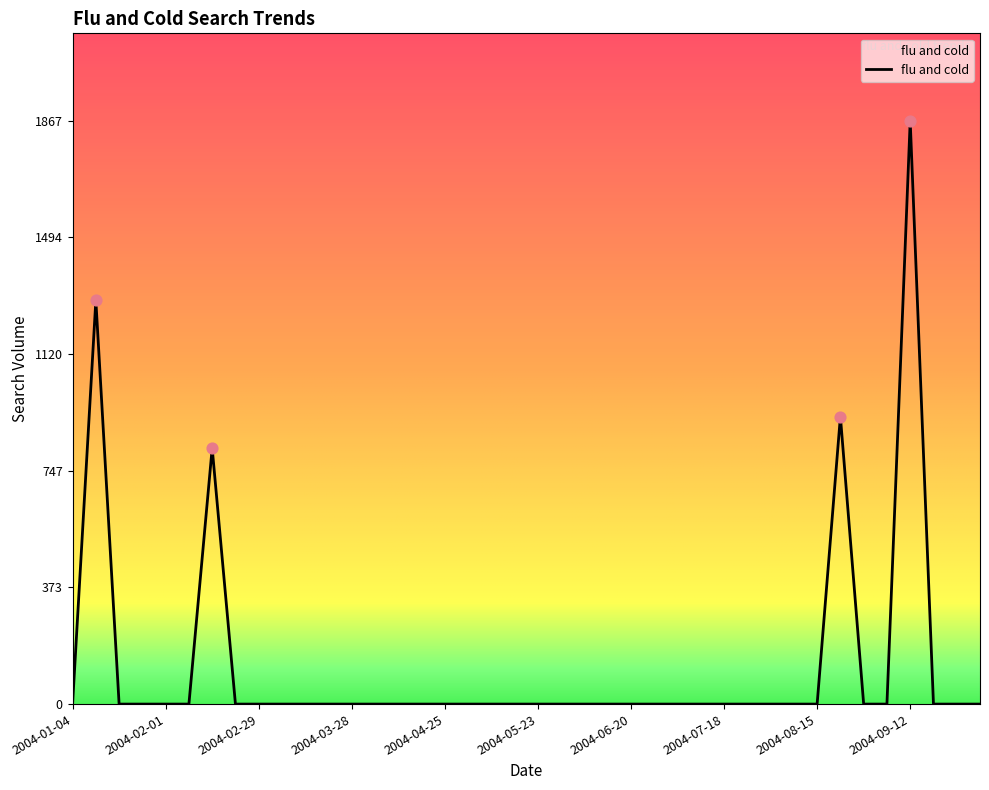

What is the greatest value displayed?

1867.8